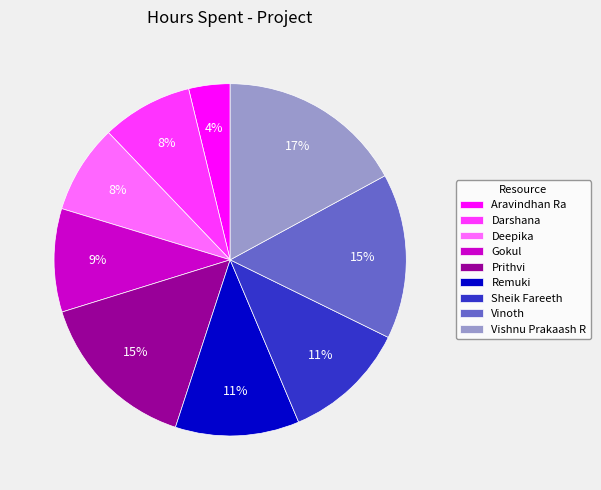

To the nearest percent, what is the difference between the largest and smallest slice percentages?

13%